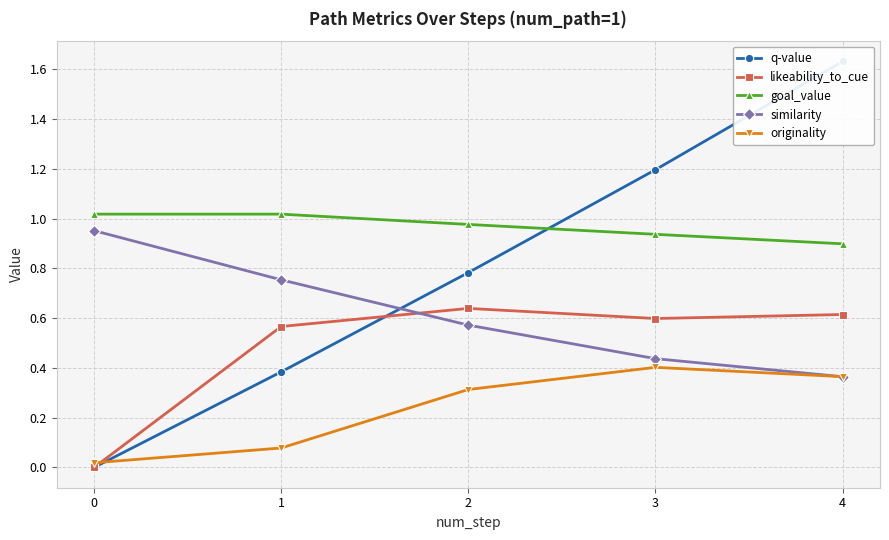

At which category is the sum across all series the highest?

4